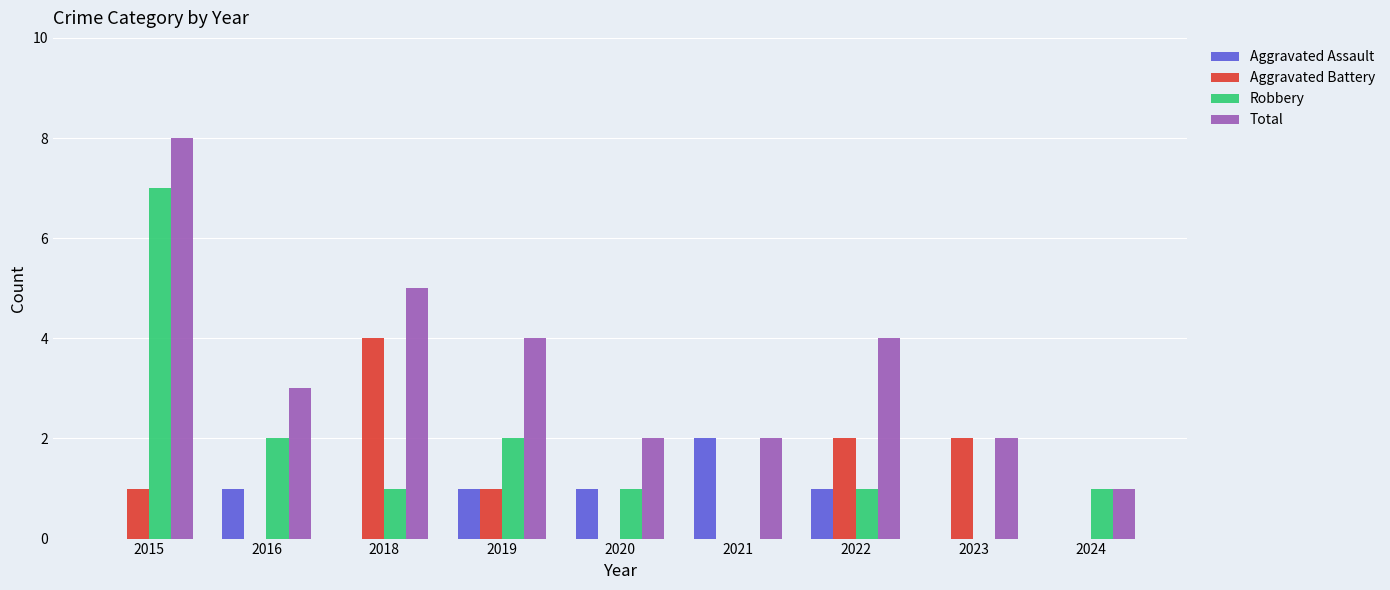

Is it true that Aggravated Assault equals 1 at 2019?

True